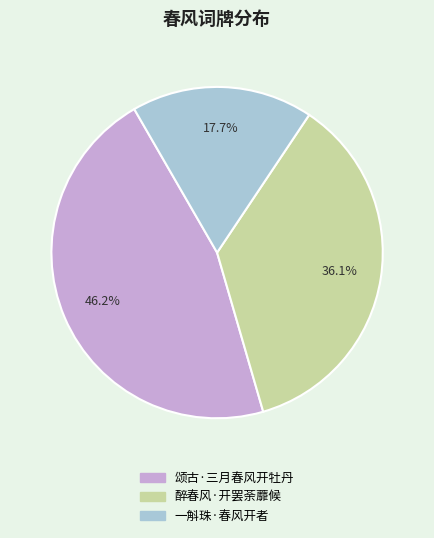

Which slice is the largest?

颂古·三月春风开牡丹